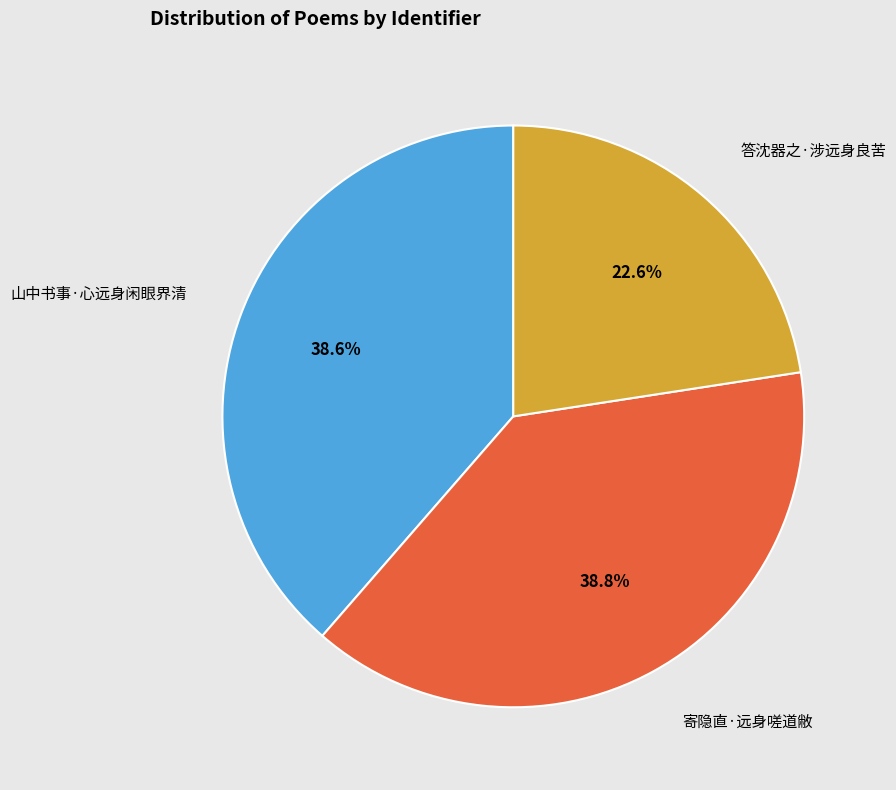

Which slice is the smallest?

答沈器之·涉远身良苦